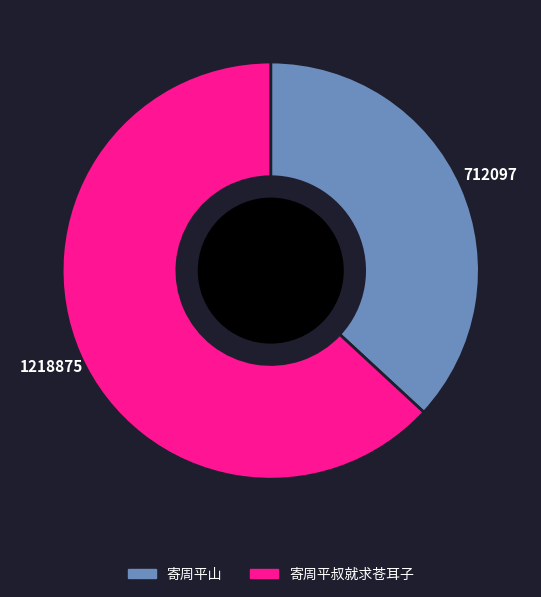

What is the ratio of the value at 寄周平叔就求苍耳子 to the value at 寄周平山?

1.7